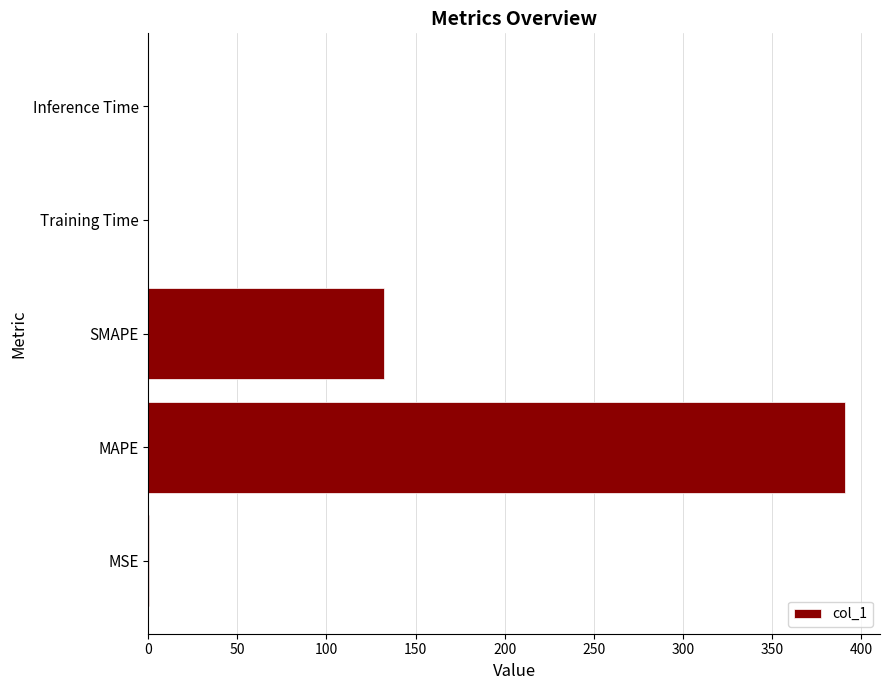

Is it true that the value at Training Time is 0.0?

True